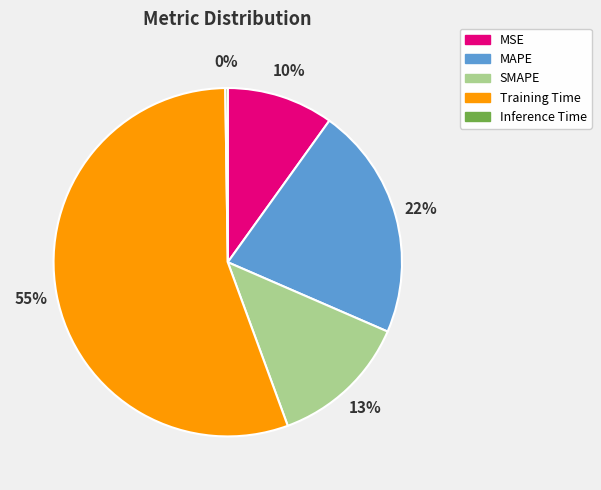

Is the sum of Training Time and MSE greater than half?

Yes